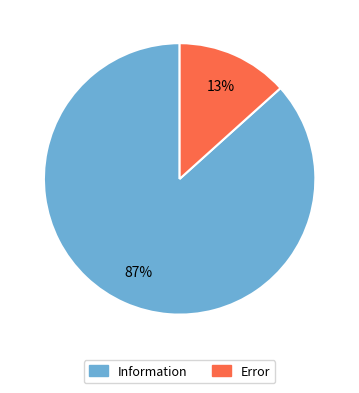

To the nearest percent, what portion does Error represent?

13%